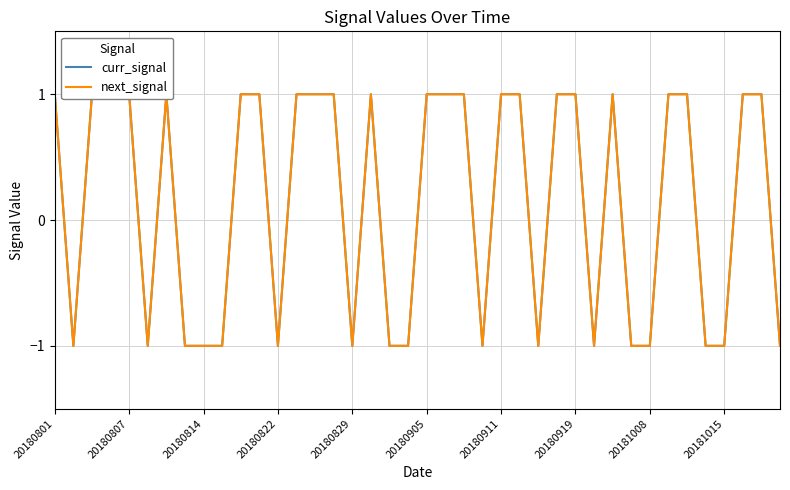

How many negative values does the next_signal series have?

17